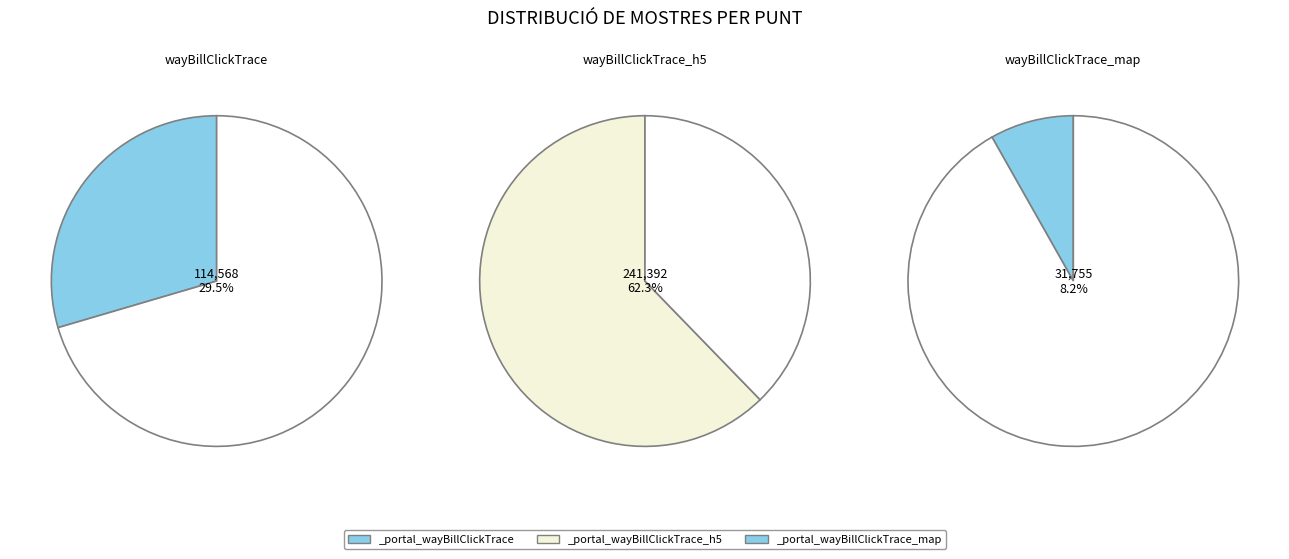

How many slices are in this pie chart?

3